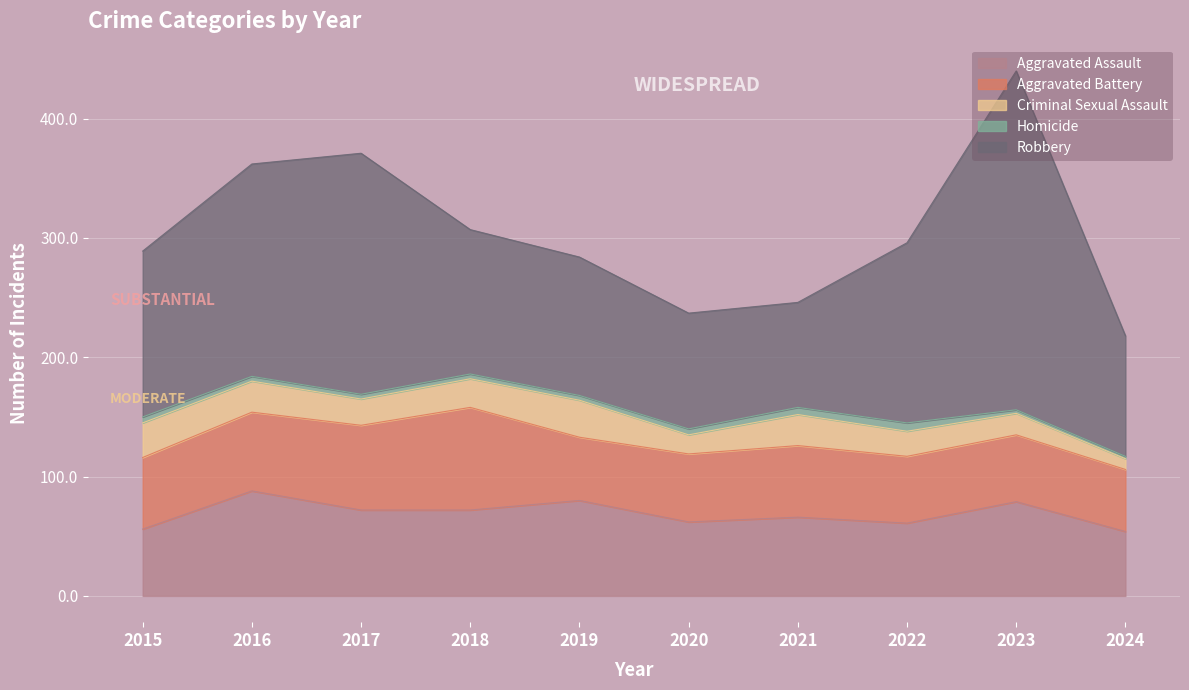

What is the total value across all series at 2019?

284